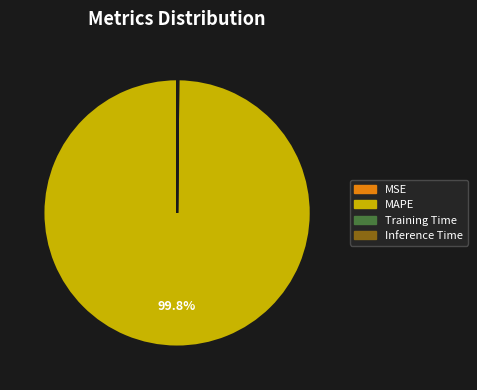

Which category has the biggest portion of the pie?

MAPE